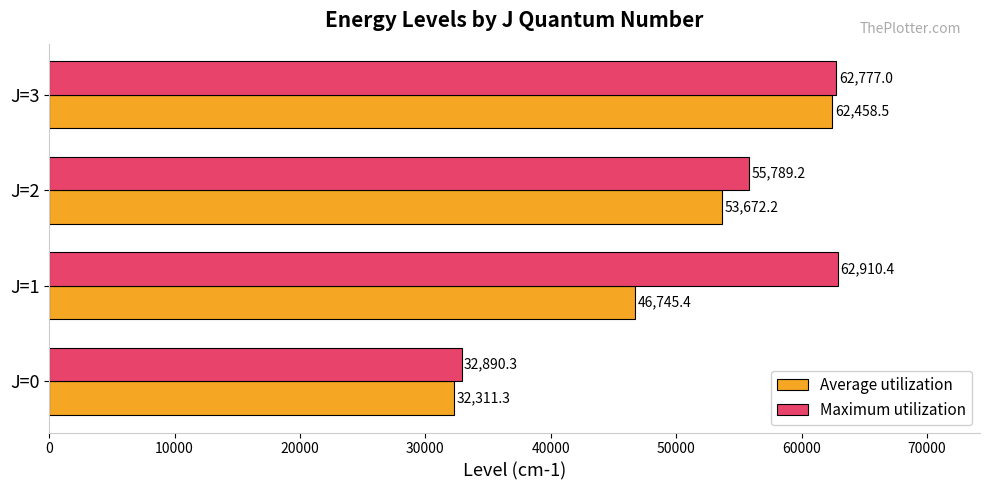

True or false: Maximum utilization has a value of 62777.0 at J=3.

True